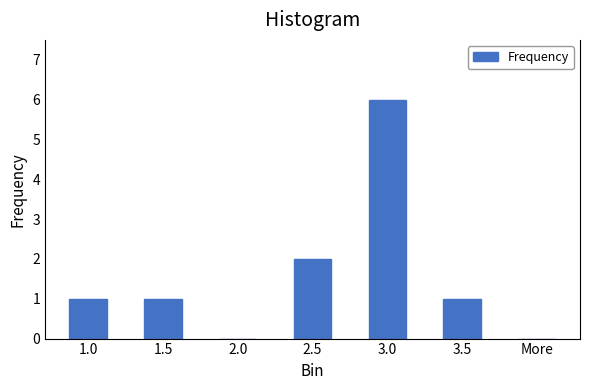

Reading left to right, what are all the values shown in this chart?

1.0=1	1.5=1	2.0=0	2.5=2	3.0=6	3.5=1	More=0